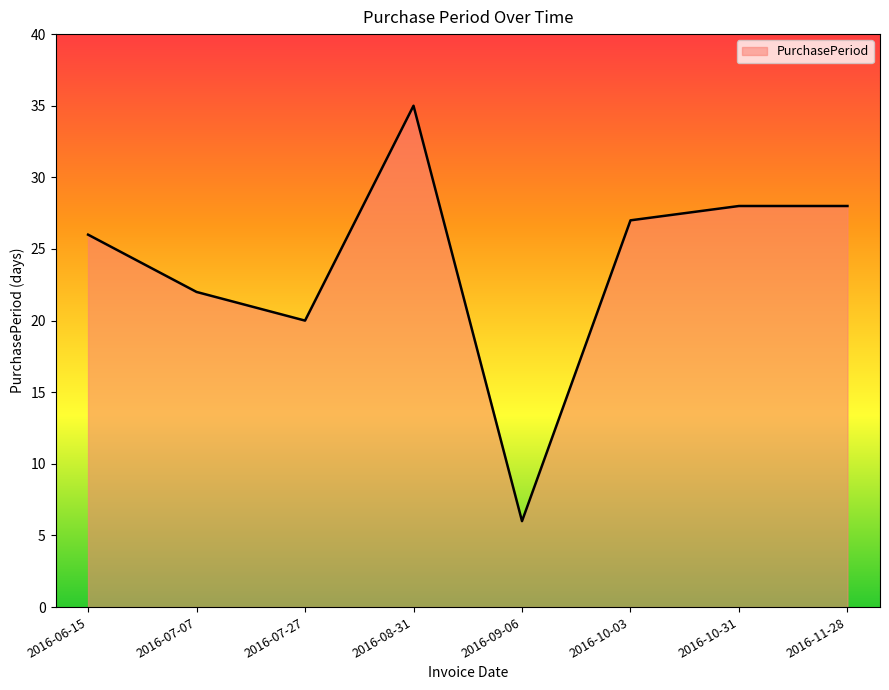

At which label does the data first exceed 27?

2016-08-31